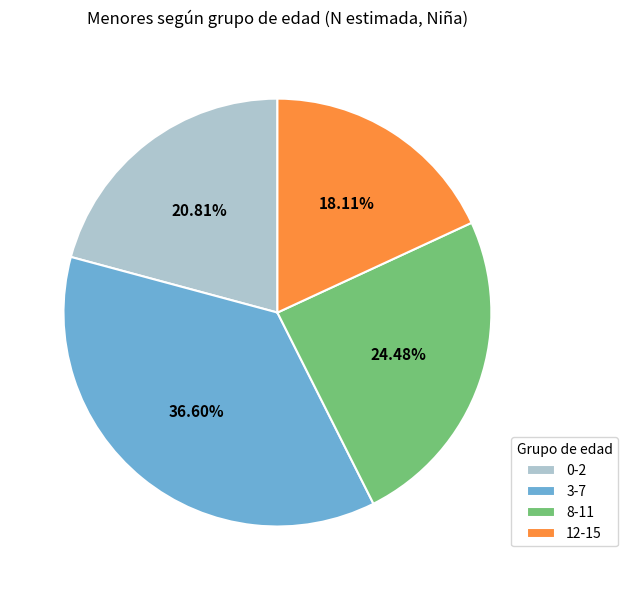

Is it true that 3-7 is 49% of the pie?

False